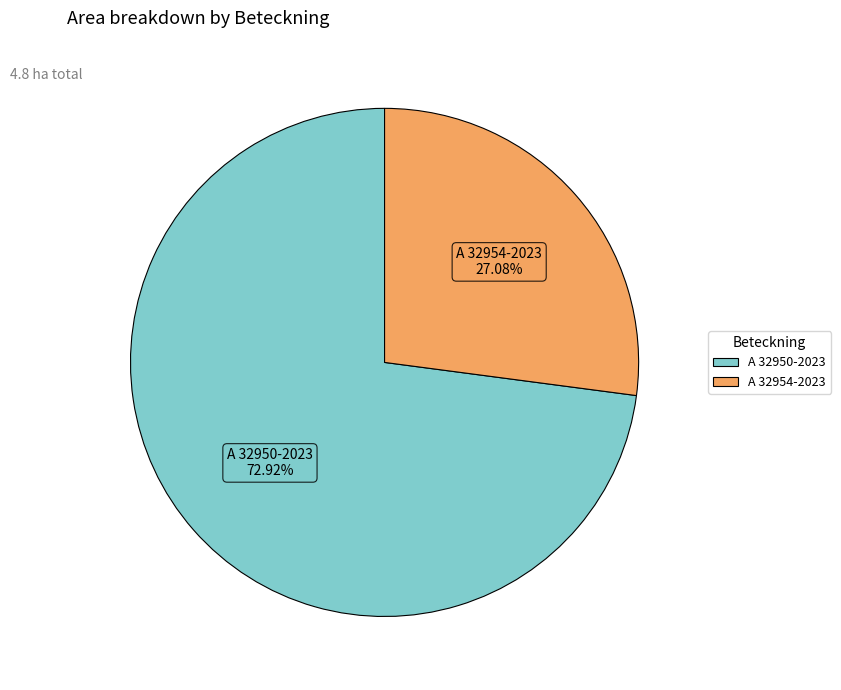

To the nearest percent, what is the difference between the largest and smallest slice percentages?

46%